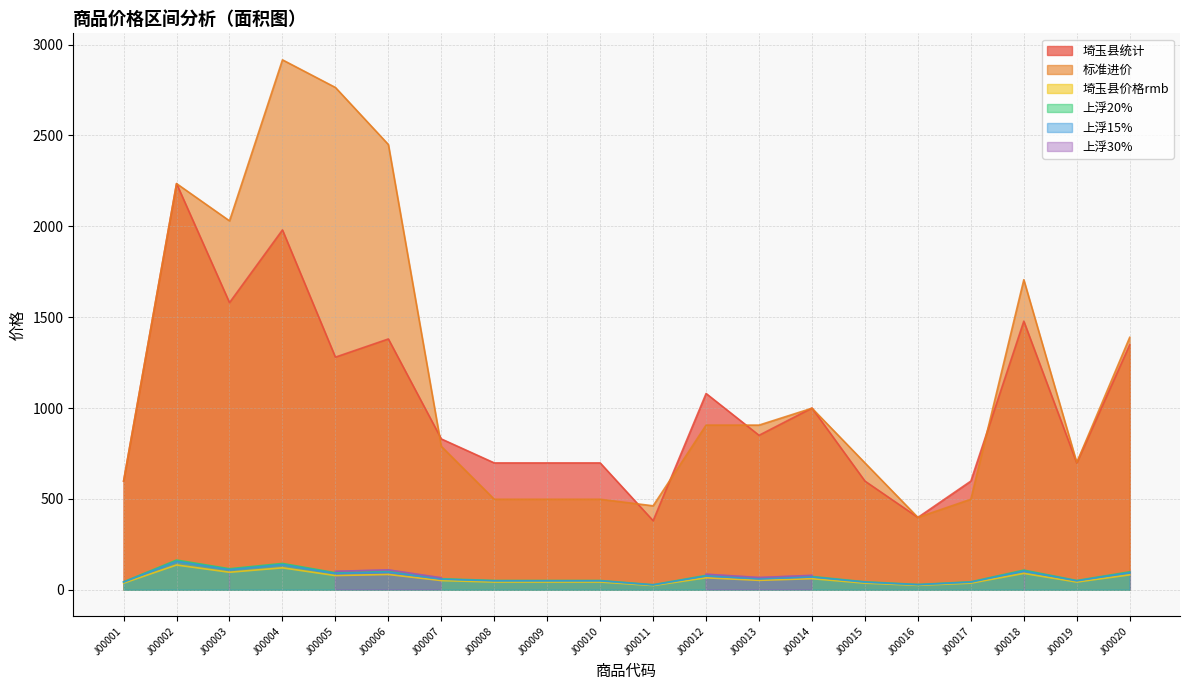

Which series has the largest total across all categories?

标准进价